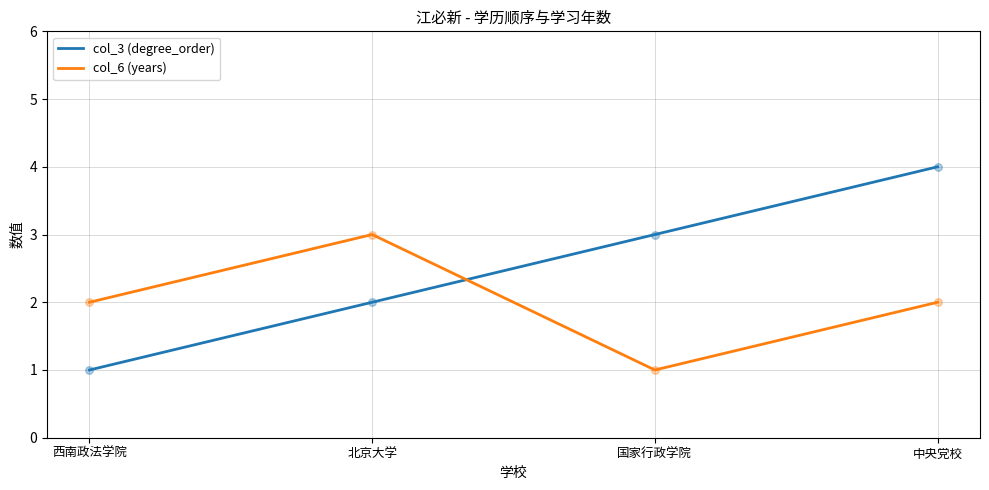

Which series has the largest total across all categories?

col_3 (degree_order)